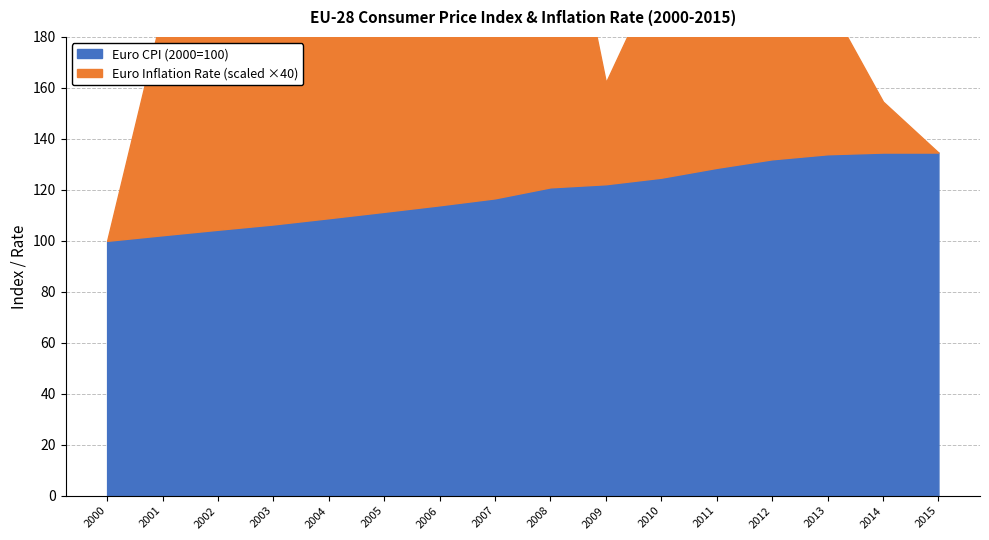

Approximately how many times larger is the value at 2006 compared to 2015?

0.8